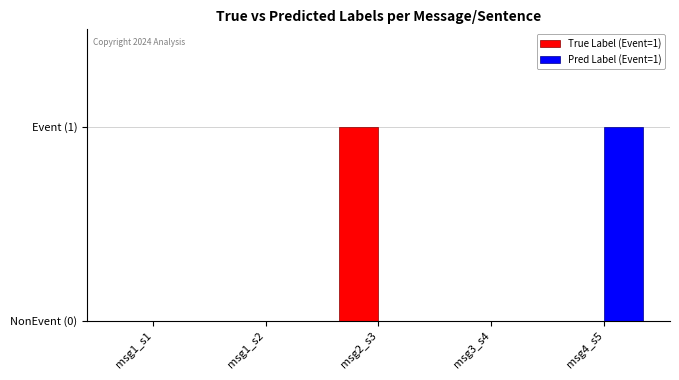

Reading left to right, extract all data points from this chart.

True Label (Event=1): 0	0	1	0	0
Pred Label (Event=1): 0	0	0	0	1